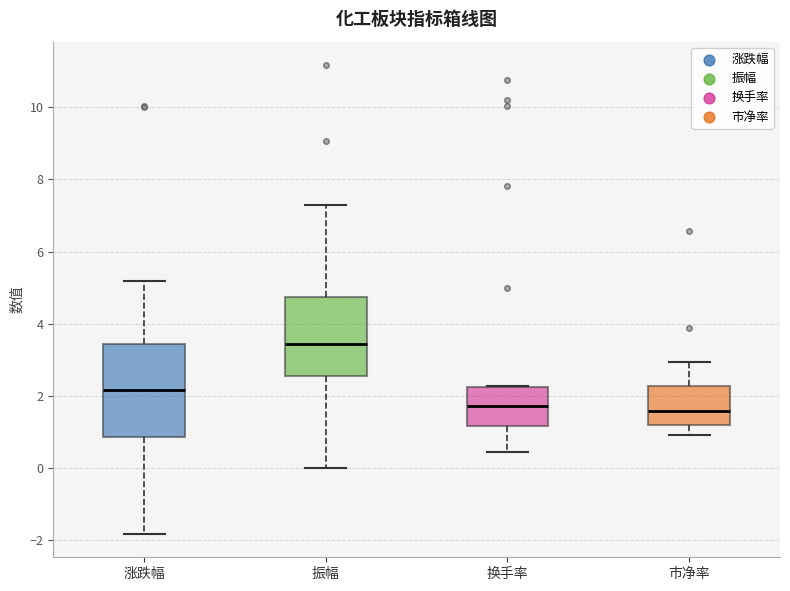

Where is the upper edge of the box for 换手率 on the y-axis? The values are not printed on the chart, so give them approximately, as read against the axis.

2.2